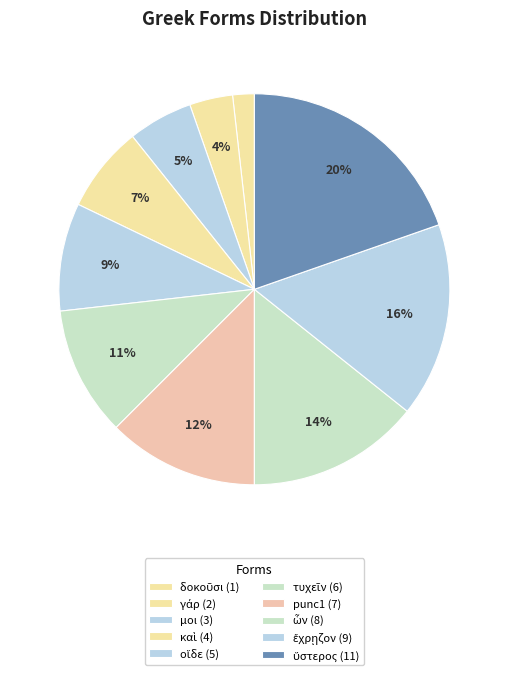

Is τυχεῖν the majority of the pie?

No